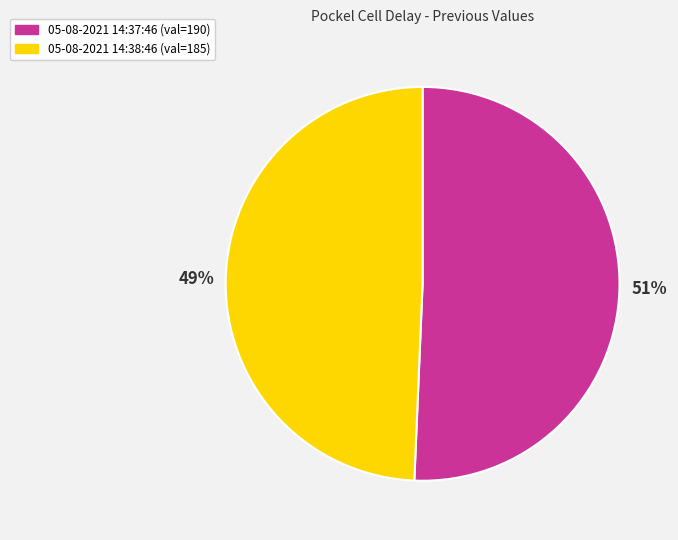

To the nearest percent, what is the average slice percentage?

50%